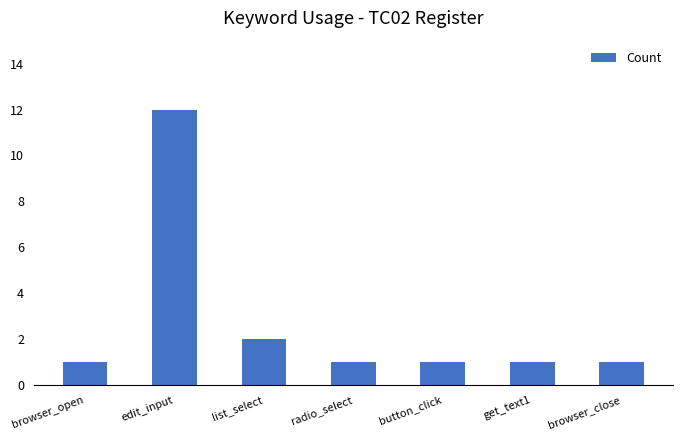

Is it true that the value at browser_open is 1?

True